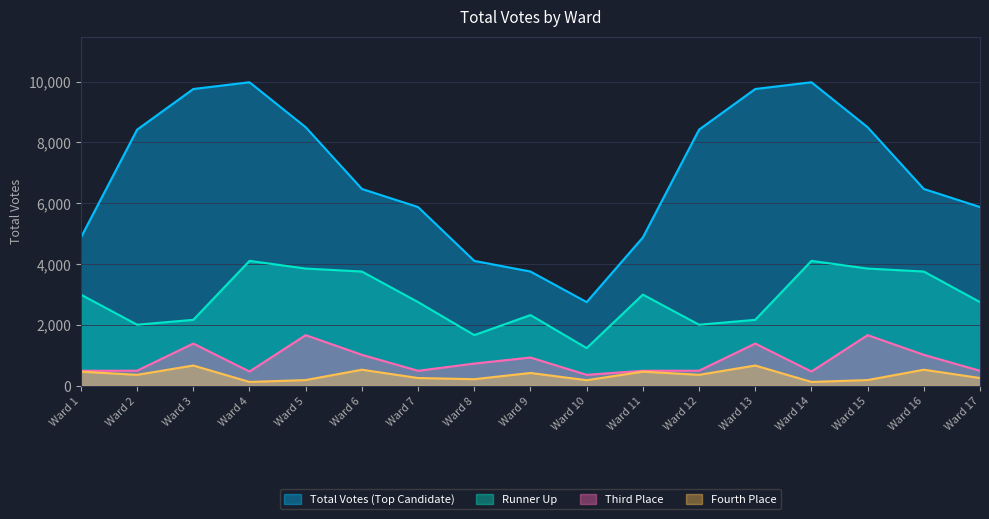

Is the value of Total Votes (Top Candidate) at Ward 3 greater than the value of Fourth Place at Ward 10?

Yes